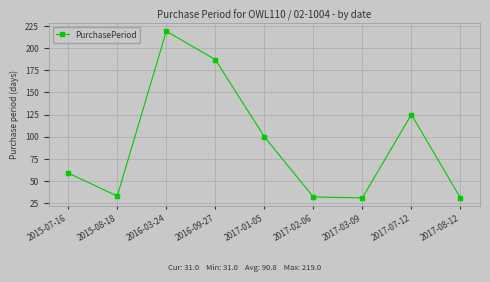

What is the change in value from 2016-09-27 to 2017-03-09?

-156